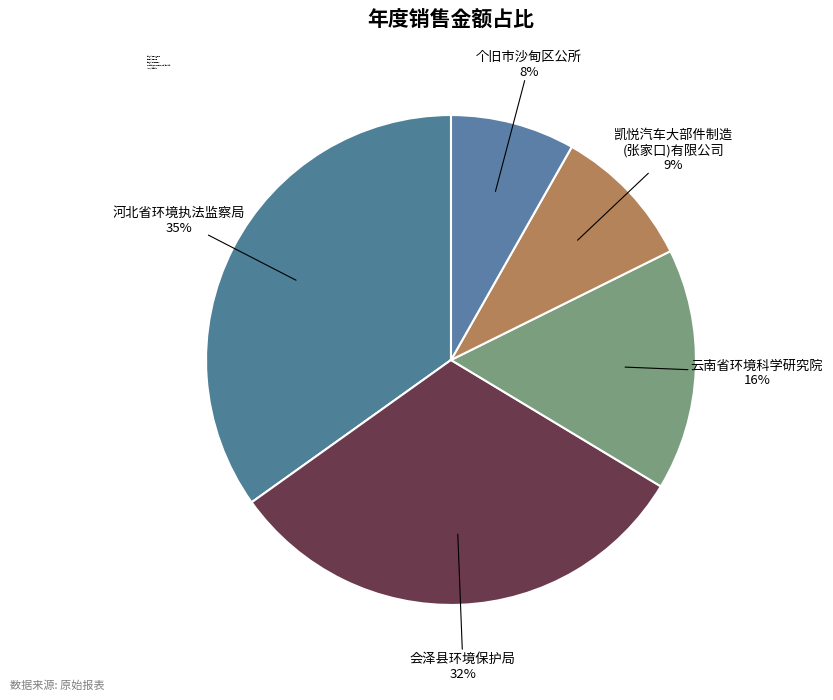

Which slice is the largest?

河北省环境执法监察局